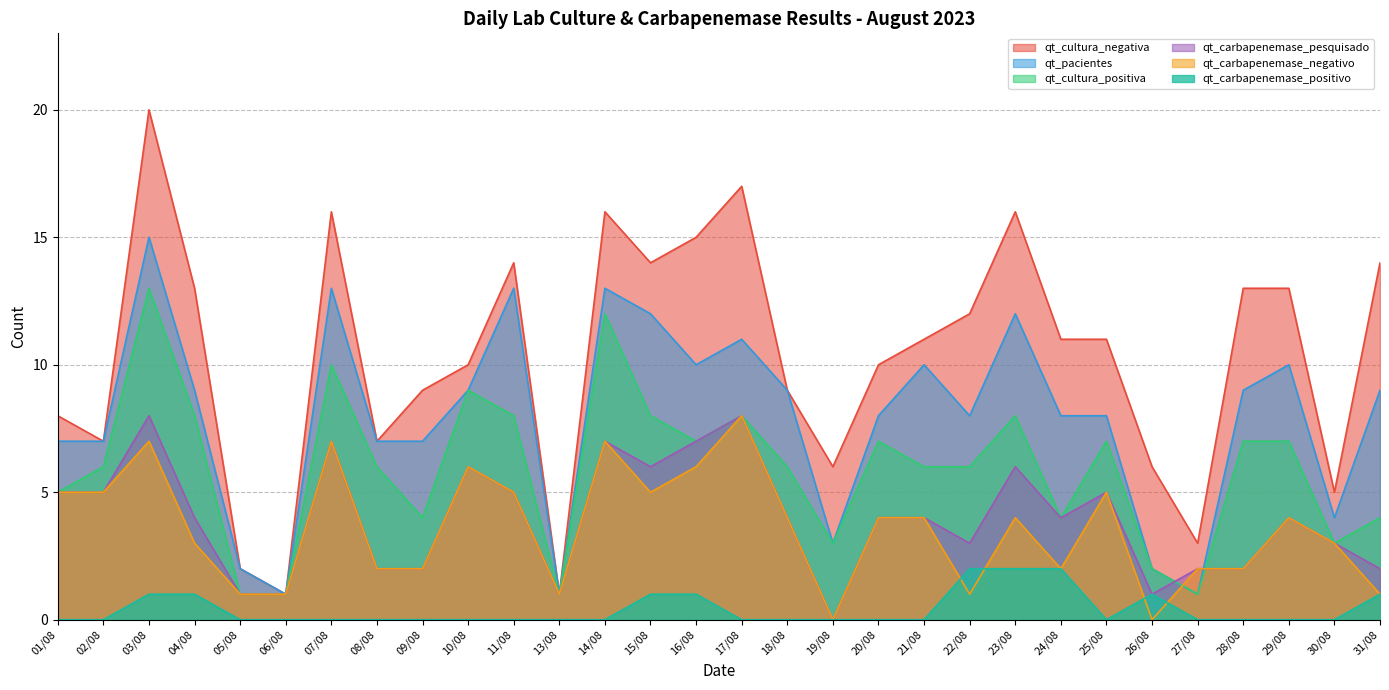

What is the total value across all series at 04/08?

38